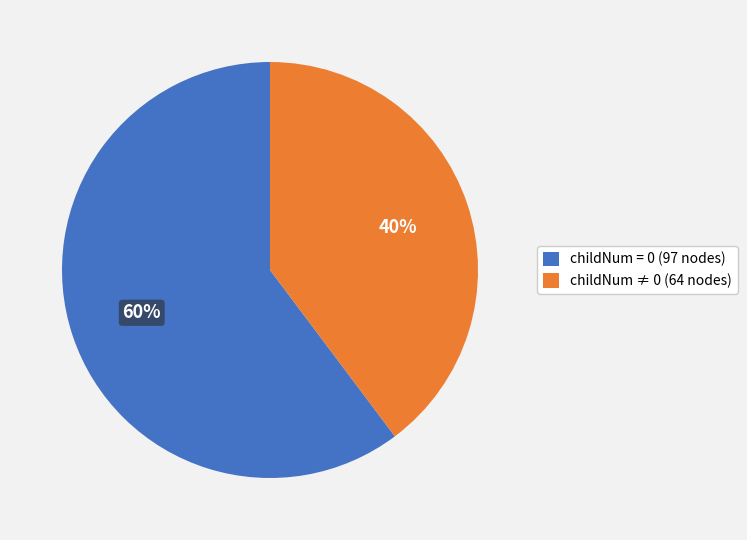

Combined, do childNum = 0 (97 nodes) and childNum ≠ 0 (64 nodes) account for over 50%?

Yes